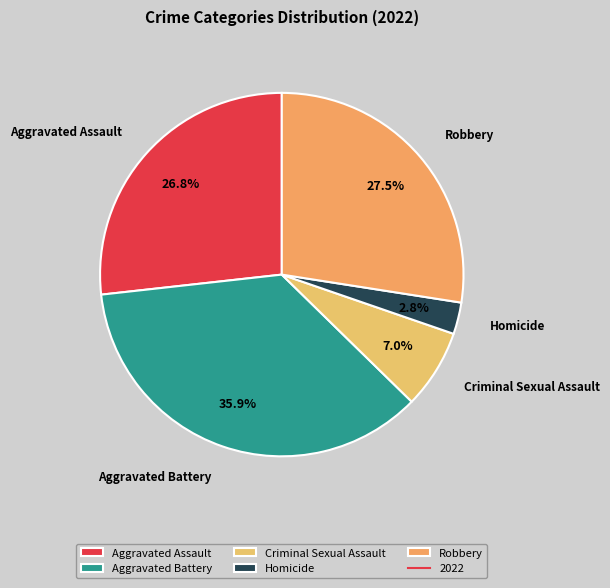

Which category has the smallest portion of the pie?

Homicide